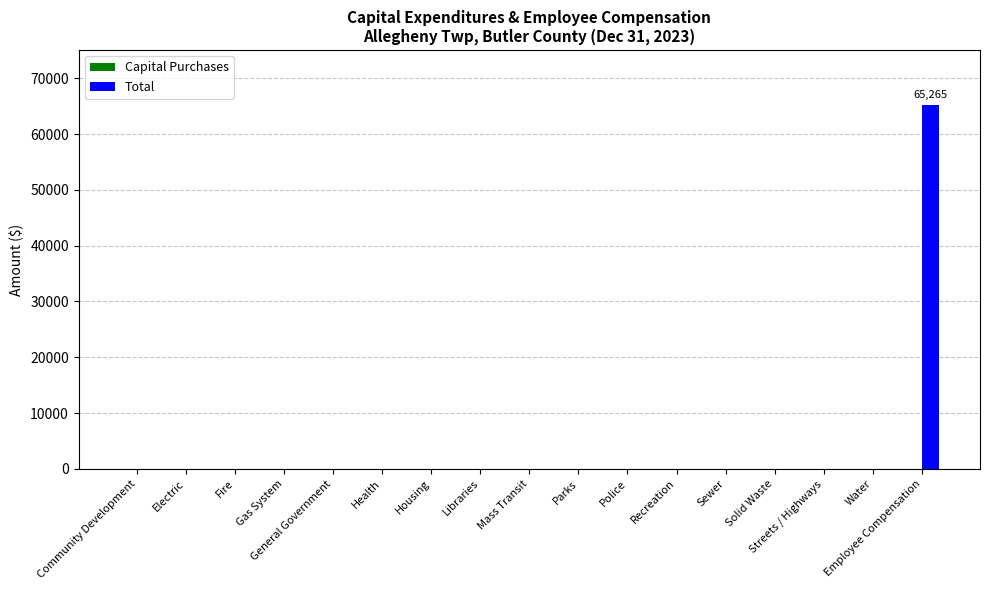

What is the sum of all values?

65265